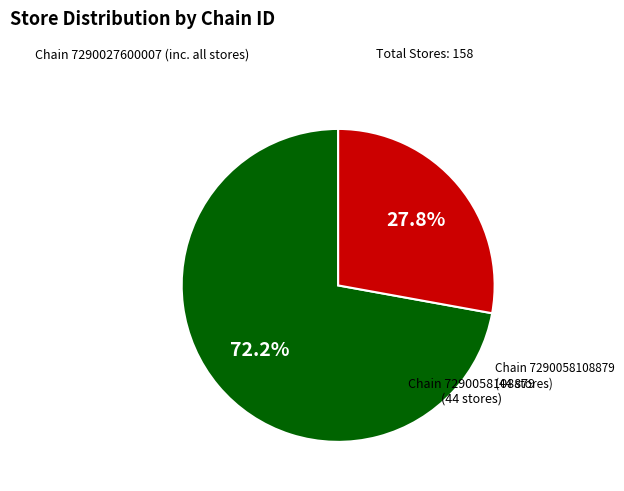

Is there any slice that represents more than half of the pie?

Yes